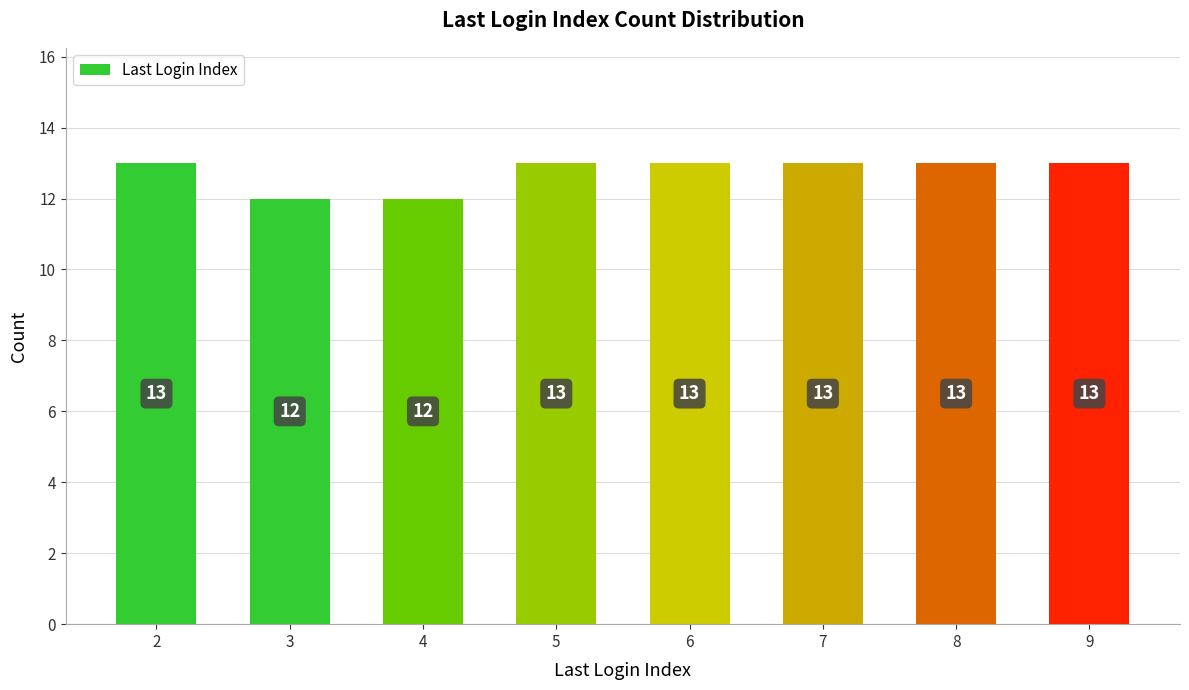

Approximately how many times larger is the value at 3 compared to 8?

0.9